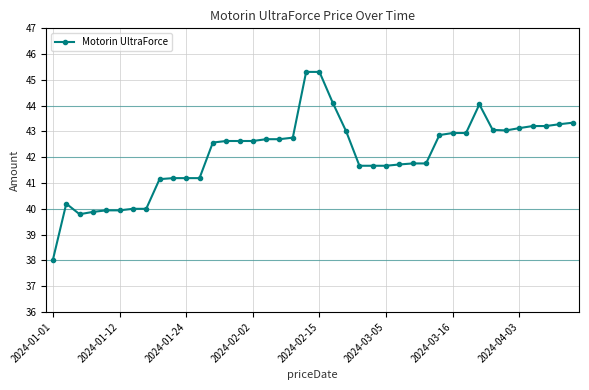

What is the maximum value shown in the chart?

45.3